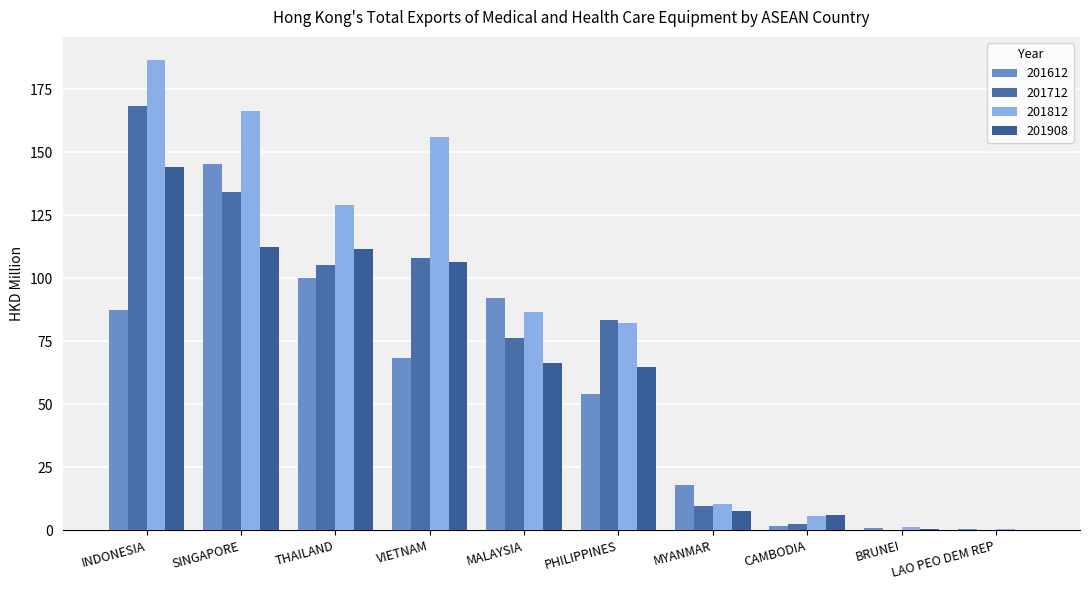

The 201812 series shows 76.0 at SINGAPORE. True or false?

False